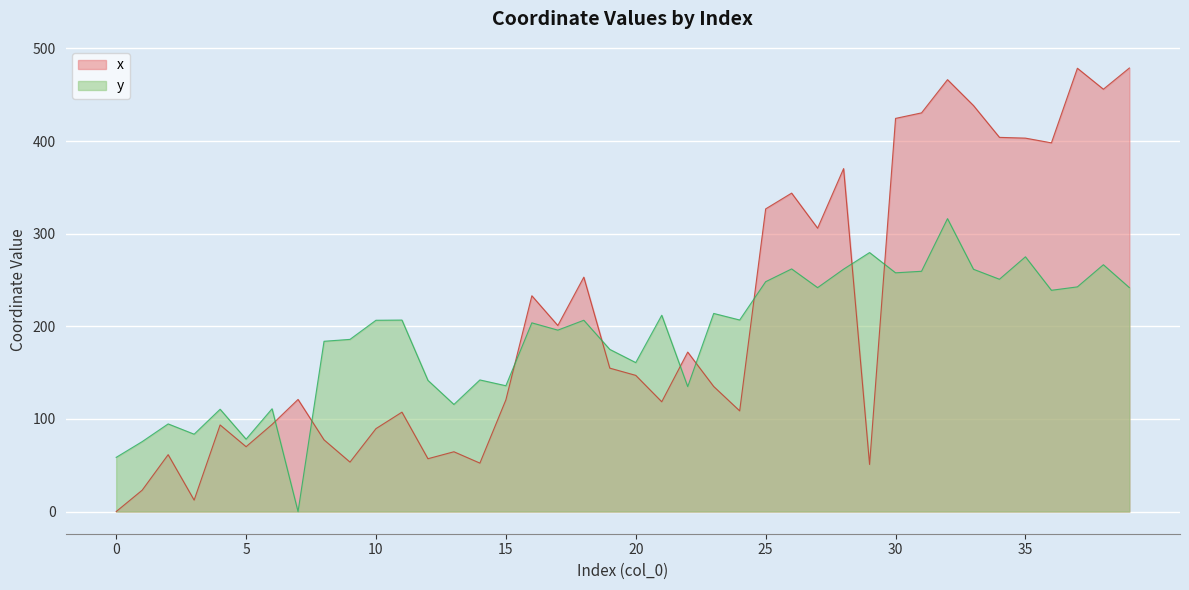

At which label does y first exceed 206?

10